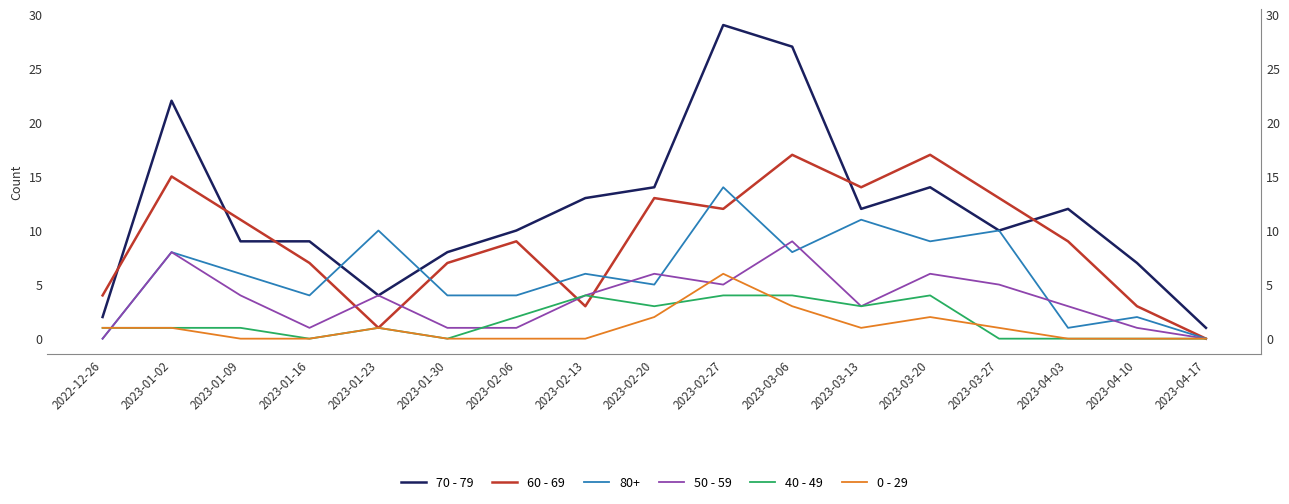

True or false: 60 - 69 and 0 - 29 intersect in this chart.

False